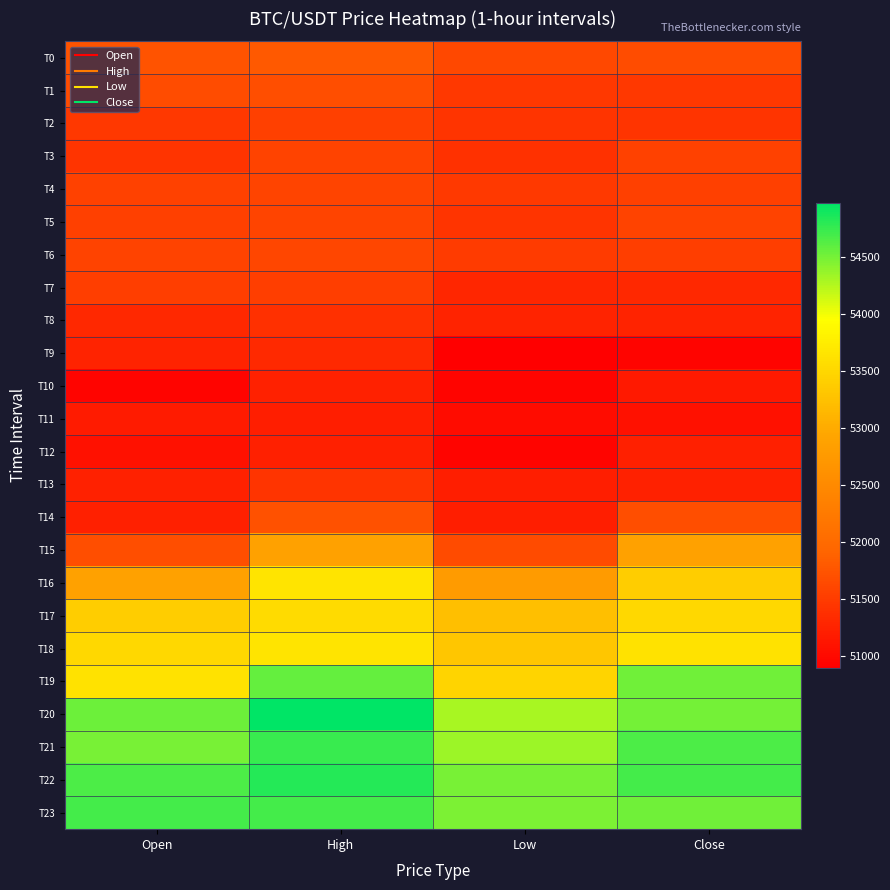

Which has a higher value, Close or Low?

Close